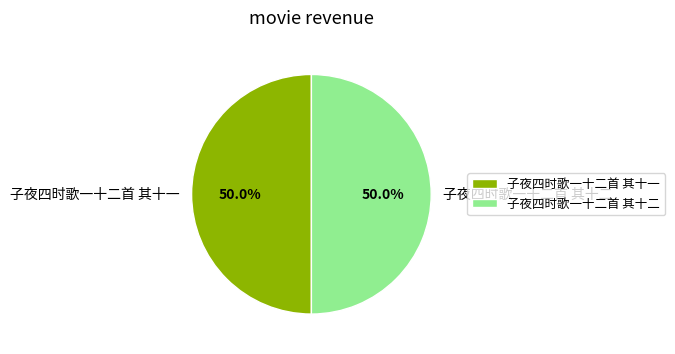

What portion of the pie excludes 子夜四时歌一十二首 其十二?

50.0%